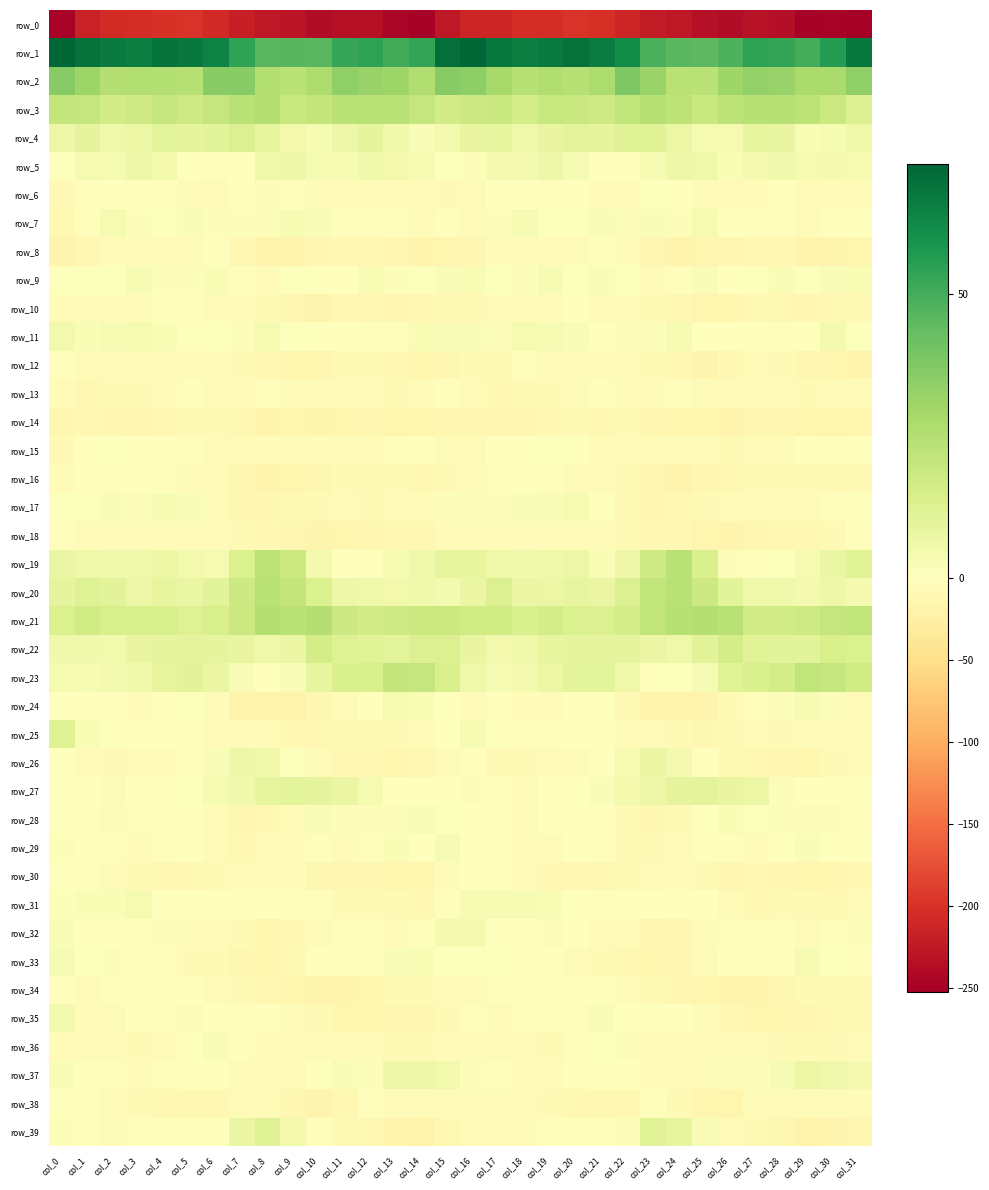

Reading left to right, extract all data points from this chart.

row_0: col_0=-246.4	col_1=-215.7	col_2=-206.0	col_3=-203.0	col_4=-200.5	col_5=-197.7	col_6=-207.7	col_7=-218.0	col_8=-226.3	col_9=-229.9	col_10=-237.7	col_11=-233.9	col_12=-232.8	col_13=-245.6	col_14=-249.6	col_15=-226.0	col_16=-210.9	col_17=-212.1	col_18=-203.3	col_19=-203.3	col_20=-197.7	col_21=-200.9	col_22=-211.7	col_23=-222.2	col_24=-226.2	col_25=-234.3	col_26=-237.3	col_27=-232.1	col_28=-236.2	col_29=-249.7	col_30=-247.3	col_31=-252.1
row_1: col_0=72.9	col_1=69.1	col_2=66.9	col_3=65.9	col_4=69.3	col_5=67.5	col_6=64.6	col_7=53.6	col_8=45.9	col_9=46.3	col_10=45.8	col_11=52.5	col_12=54.6	col_13=50.4	col_14=53.0	col_15=70.2	col_16=72.6	col_17=67.9	col_18=65.9	col_19=66.9	col_20=69.6	col_21=66.5	col_22=61.6	col_23=48.9	col_24=46.1	col_25=45.5	col_26=48.0	col_27=54.3	col_28=53.3	col_29=49.9	col_30=56.1	col_31=67.3
row_2: col_0=36.3	col_1=31.2	col_2=25.0	col_3=25.2	col_4=25.5	col_5=24.3	col_6=35.3	col_7=35.5	col_8=25.3	col_9=22.9	col_10=26.5	col_11=33.8	col_12=32.2	col_13=30.5	col_14=26.1	col_15=36.2	col_16=34.6	col_17=28.6	col_18=24.0	col_19=26.1	col_20=24.4	col_21=27.1	col_22=38.0	col_23=31.4	col_24=23.9	col_25=23.0	col_26=30.5	col_27=33.2	col_28=32.1	col_29=27.8	col_30=27.7	col_31=33.9
row_3: col_0=20.9	col_1=20.4	col_2=16.4	col_3=17.5	col_4=20.3	col_5=17.4	col_6=20.4	col_7=23.2	col_8=24.6	col_9=19.5	col_10=20.9	col_11=23.9	col_12=23.8	col_13=23.8	col_14=20.1	col_15=16.2	col_16=18.2	col_17=19.2	col_18=15.6	col_19=19.6	col_20=19.2	col_21=17.4	col_22=21.6	col_23=24.2	col_24=22.5	col_25=19.2	col_26=22.5	col_27=24.0	col_28=24.0	col_29=22.2	col_30=18.4	col_31=12.5
row_4: col_0=6.4	col_1=9.2	col_2=6.2	col_3=7.2	col_4=9.7	col_5=9.5	col_6=10.4	col_7=12.5	col_8=8.7	col_9=4.6	col_10=3.0	col_11=6.3	col_12=9.1	col_13=5.2	col_14=1.8	col_15=4.0	col_16=8.5	col_17=8.7	col_18=5.9	col_19=8.5	col_20=9.8	col_21=9.2	col_22=11.8	col_23=11.6	col_24=6.8	col_25=4.0	col_26=3.4	col_27=8.7	col_28=8.0	col_29=2.8	col_30=2.9	col_31=5.9
row_5: col_0=-0.0	col_1=3.5	col_2=3.7	col_3=6.3	col_4=4.8	col_5=0.4	col_6=-2.7	col_7=0.5	col_8=6.2	col_9=6.6	col_10=3.2	col_11=3.1	col_12=5.4	col_13=4.9	col_14=3.3	col_15=1.0	col_16=1.5	col_17=4.2	col_18=4.5	col_19=6.3	col_20=3.1	col_21=-1.4	col_22=-1.9	col_23=2.9	col_24=6.5	col_25=5.7	col_26=2.6	col_27=4.2	col_28=5.4	col_29=3.9	col_30=4.4	col_31=4.0
row_6: col_0=-8.6	col_1=-3.2	col_2=-1.2	col_3=-1.8	col_4=-2.7	col_5=-4.8	col_6=-5.8	col_7=-1.9	col_8=1.4	col_9=-2.3	col_10=-7.1	col_11=-5.1	col_12=-4.1	col_13=-4.3	col_14=-5.0	col_15=-8.1	col_16=-7.1	col_17=-1.3	col_18=-1.7	col_19=-2.3	col_20=-3.4	col_21=-5.5	col_22=-5.1	col_23=0.9	col_24=0.1	col_25=-4.5	col_26=-6.2	col_27=-5.0	col_28=-3.7	col_29=-5.5	col_30=-4.3	col_31=-7.6
row_7: col_0=-11.6	col_1=-2.1	col_2=3.5	col_3=1.4	col_4=0.9	col_5=2.3	col_6=1.7	col_7=1.1	col_8=1.2	col_9=3.4	col_10=1.9	col_11=-2.1	col_12=-2.7	col_13=-3.3	col_14=-4.1	col_15=-3.8	col_16=-6.2	col_17=1.6	col_18=2.9	col_19=1.0	col_20=1.1	col_21=2.1	col_22=1.2	col_23=1.9	col_24=1.2	col_25=3.5	col_26=0.5	col_27=-3.2	col_28=-2.6	col_29=-4.0	col_30=-2.9	col_31=-0.5
row_8: col_0=-17.2	col_1=-10.0	col_2=-7.1	col_3=-7.3	col_4=-7.6	col_5=-4.5	col_6=-3.8	col_7=-10.1	col_8=-16.4	col_9=-16.2	col_10=-12.9	col_11=-11.3	col_12=-9.9	col_13=-13.8	col_14=-17.0	col_15=-14.7	col_16=-13.2	col_17=-7.6	col_18=-7.3	col_19=-7.2	col_20=-7.0	col_21=-3.7	col_22=-5.8	col_23=-12.3	col_24=-17.5	col_25=-14.5	col_26=-12.8	col_27=-10.7	col_28=-10.5	col_29=-16.0	col_30=-16.3	col_31=-14.6
row_9: col_0=0.7	col_1=1.0	col_2=0.6	col_3=2.9	col_4=1.2	col_5=1.3	col_6=2.3	col_7=-2.5	col_8=-4.1	col_9=0.9	col_10=-0.0	col_11=-0.7	col_12=2.3	col_13=1.4	col_14=1.1	col_15=1.9	col_16=2.4	col_17=1.0	col_18=1.5	col_19=3.0	col_20=0.7	col_21=1.9	col_22=1.1	col_23=-4.5	col_24=-2.4	col_25=1.9	col_26=-1.3	col_27=0.6	col_28=2.4	col_29=0.9	col_30=1.9	col_31=2.3
row_10: col_0=-7.4	col_1=-7.3	col_2=-4.8	col_3=-7.0	col_4=-2.0	col_5=-3.6	col_6=-7.6	col_7=-7.0	col_8=-9.8	col_9=-12.8	col_10=-16.2	col_11=-10.8	col_12=-10.5	col_13=-13.2	col_14=-11.7	col_15=-9.2	col_16=-8.1	col_17=-6.1	col_18=-5.8	col_19=-5.7	col_20=-1.0	col_21=-5.8	col_22=-7.2	col_23=-8.2	col_24=-10.4	col_25=-14.9	col_26=-14.5	col_27=-9.4	col_28=-11.7	col_29=-13.4	col_30=-10.3	col_31=-9.7
row_11: col_0=5.1	col_1=2.4	col_2=3.3	col_3=3.5	col_4=2.4	col_5=0.4	col_6=0.8	col_7=1.5	col_8=3.5	col_9=0.8	col_10=-1.8	col_11=-0.7	col_12=-2.2	col_13=-3.2	col_14=2.8	col_15=2.1	col_16=1.9	col_17=1.7	col_18=3.7	col_19=3.1	col_20=1.9	col_21=0.2	col_22=1.5	col_23=1.5	col_24=3.4	col_25=-1.1	col_26=-1.2	col_27=-0.8	col_28=-3.3	col_29=-1.3	col_30=4.0	col_31=0.8
row_12: col_0=-2.8	col_1=-7.5	col_2=-4.0	col_3=-4.0	col_4=-6.5	col_5=-5.2	col_6=-5.6	col_7=-9.1	col_8=-10.0	col_9=-14.7	col_10=-14.0	col_11=-8.3	col_12=-7.9	col_13=-10.5	col_14=-14.7	col_15=-12.4	col_16=-8.7	col_17=-8.1	col_18=-2.6	col_19=-6.3	col_20=-5.3	col_21=-5.2	col_22=-6.9	col_23=-9.6	col_24=-11.0	col_25=-16.2	col_26=-11.7	col_27=-7.6	col_28=-8.4	col_29=-13.0	col_30=-15.3	col_31=-16.3
row_13: col_0=-5.8	col_1=-10.2	col_2=-8.6	col_3=-8.3	col_4=-6.5	col_5=-3.5	col_6=-4.1	col_7=-5.6	col_8=-3.9	col_9=-5.1	col_10=-7.3	col_11=-6.5	col_12=-6.2	col_13=-8.4	col_14=-6.8	col_15=-3.7	col_16=-7.6	col_17=-11.1	col_18=-8.0	col_19=-8.4	col_20=-4.8	col_21=-3.8	col_22=-4.7	col_23=-5.5	col_24=-3.5	col_25=-6.8	col_26=-6.5	col_27=-6.6	col_28=-6.6	col_29=-9.0	col_30=-5.7	col_31=-7.6
row_14: col_0=-13.3	col_1=-11.6	col_2=-12.2	col_3=-12.1	col_4=-10.7	col_5=-9.5	col_6=-9.3	col_7=-10.9	col_8=-16.2	col_9=-14.6	col_10=-16.4	col_11=-14.4	col_12=-12.7	col_13=-14.3	col_14=-14.3	col_15=-12.6	col_16=-12.3	col_17=-12.3	col_18=-12.5	col_19=-11.3	col_20=-9.8	col_21=-10.1	col_22=-9.0	col_23=-13.2	col_24=-15.3	col_25=-15.5	col_26=-16.3	col_27=-13.5	col_28=-13.1	col_29=-14.6	col_30=-14.5	col_31=-14.1
row_15: col_0=-8.2	col_1=-1.4	col_2=0.8	col_3=0.4	col_4=0.2	col_5=-2.9	col_6=-4.9	col_7=-4.9	col_8=-7.4	col_9=-4.4	col_10=-7.6	col_11=-7.7	col_12=-5.2	col_13=-2.7	col_14=-1.8	col_15=-6.4	col_16=-6.0	col_17=-0.2	col_18=0.3	col_19=1.1	col_20=-0.8	col_21=-4.2	col_22=-4.5	col_23=-5.8	col_24=-6.8	col_25=-4.6	col_26=-8.5	col_27=-6.7	col_28=-4.4	col_29=-1.6	col_30=-2.5	col_31=-1.5
row_16: col_0=-6.6	col_1=-2.8	col_2=-2.1	col_3=-1.8	col_4=-3.3	col_5=-5.5	col_6=-7.7	col_7=-12.2	col_8=-16.4	col_9=-14.8	col_10=-12.6	col_11=-9.4	col_12=-9.0	col_13=-8.2	col_14=-11.4	col_15=-8.8	col_16=-6.9	col_17=-2.3	col_18=-1.9	col_19=-2.3	col_20=-4.0	col_21=-6.4	col_22=-9.0	col_23=-13.4	col_24=-16.7	col_25=-13.4	col_26=-11.3	col_27=-9.0	col_28=-8.4	col_29=-9.4	col_30=-11.3	col_31=-7.9
row_17: col_0=0.6	col_1=0.7	col_2=2.3	col_3=1.3	col_4=3.3	col_5=1.8	col_6=-5.5	col_7=-11.9	col_8=-12.6	col_9=-9.3	col_10=-8.8	col_11=-6.9	col_12=-8.5	col_13=-6.2	col_14=-4.7	col_15=1.5	col_16=1.5	col_17=1.7	col_18=2.0	col_19=1.7	col_20=3.5	col_21=-0.5	col_22=-8.7	col_23=-13.0	col_24=-11.4	col_25=-8.8	col_26=-7.7	col_27=-7.4	col_28=-7.8	col_29=-5.5	col_30=-3.6	col_31=-0.7
row_18: col_0=-3.4	col_1=-6.6	col_2=-6.3	col_3=-4.0	col_4=-4.3	col_5=-7.0	col_6=-7.7	col_7=-9.0	col_8=-11.6	col_9=-13.2	col_10=-16.8	col_11=-14.8	col_12=-11.9	col_13=-10.7	col_14=-10.6	col_15=-4.5	col_16=-4.0	col_17=-6.7	col_18=-5.2	col_19=-4.1	col_20=-5.1	col_21=-7.5	col_22=-8.0	col_23=-10.3	col_24=-11.5	col_25=-14.9	col_26=-16.4	col_27=-13.6	col_28=-10.9	col_29=-11.4	col_30=-9.1	col_31=-3.6
row_19: col_0=7.5	col_1=5.7	col_2=5.4	col_3=5.4	col_4=7.1	col_5=4.6	col_6=3.5	col_7=13.5	col_8=22.5	col_9=18.8	col_10=4.4	col_11=-0.9	col_12=-0.7	col_13=2.9	col_14=5.6	col_15=8.7	col_16=8.7	col_17=5.8	col_18=5.3	col_19=5.8	col_20=7.0	col_21=2.7	col_22=6.5	col_23=17.3	col_24=23.0	col_25=13.9	col_26=1.3	col_27=-1.4	col_28=0.6	col_29=3.6	col_30=7.9	col_31=11.3
row_20: col_0=9.3	col_1=12.1	col_2=10.3	col_3=6.5	col_4=9.0	col_5=7.6	col_6=10.3	col_7=18.2	col_8=23.6	col_9=20.5	col_10=13.3	col_11=6.5	col_12=5.5	col_13=4.7	col_14=5.5	col_15=4.1	col_16=7.5	col_17=12.8	col_18=7.9	col_19=7.3	col_20=8.9	col_21=7.5	col_22=12.9	col_23=21.2	col_24=23.5	col_25=18.2	col_26=10.5	col_27=5.3	col_28=5.4	col_29=4.2	col_30=6.3	col_31=4.1
row_21: col_0=13.5	col_1=16.7	col_2=14.6	col_3=14.7	col_4=14.7	col_5=12.3	col_6=14.3	col_7=18.6	col_8=24.6	col_9=23.8	col_10=25.0	col_11=18.2	col_12=16.2	col_13=17.3	col_14=18.3	col_15=18.4	col_16=16.7	col_17=16.7	col_18=13.9	col_19=15.4	col_20=13.6	col_21=12.6	col_22=15.6	col_23=21.6	col_24=24.0	col_25=24.9	col_26=23.4	col_27=16.2	col_28=16.7	col_29=17.5	col_30=20.3	col_31=21.2
row_22: col_0=5.5	col_1=5.2	col_2=5.1	col_3=8.1	col_4=9.2	col_5=9.6	col_6=9.3	col_7=8.2	col_8=6.0	col_9=7.5	col_10=15.7	col_11=12.4	col_12=10.9	col_13=10.2	col_14=12.8	col_15=13.1	col_16=8.5	col_17=4.9	col_18=6.2	col_19=8.6	col_20=9.6	col_21=9.5	col_22=9.2	col_23=7.6	col_24=5.9	col_25=10.4	col_26=15.5	col_27=11.3	col_28=10.5	col_29=10.4	col_30=14.7	col_31=13.6
row_23: col_0=3.8	col_1=3.1	col_2=4.2	col_3=5.6	col_4=9.0	col_5=10.5	col_6=7.9	col_7=1.7	col_8=0.1	col_9=2.0	col_10=8.7	col_11=13.7	col_12=14.0	col_13=20.5	col_14=20.2	col_15=14.8	col_16=5.9	col_17=3.3	col_18=4.2	col_19=6.9	col_20=10.1	col_21=9.7	col_22=6.0	col_23=0.2	col_24=0.8	col_25=3.1	col_26=11.3	col_27=13.9	col_28=15.9	col_29=21.5	col_30=20.4	col_31=17.0
row_24: col_0=0.1	col_1=-2.8	col_2=-2.8	col_3=-5.0	col_4=-2.2	col_5=0.7	col_6=-5.0	col_7=-16.0	col_8=-18.3	col_9=-18.6	col_10=-12.2	col_11=-5.6	col_12=-0.5	col_13=3.5	col_14=2.3	col_15=-1.7	col_16=-4.2	col_17=-2.8	col_18=-4.1	col_19=-4.6	col_20=-0.6	col_21=-0.0	col_22=-9.5	col_23=-17.7	col_24=-18.2	col_25=-17.6	col_26=-9.3	col_27=-3.7	col_28=1.7	col_29=3.3	col_30=1.5	col_31=-4.3
row_25: col_0=12.1	col_1=2.6	col_2=-1.7	col_3=-1.8	col_4=-1.4	col_5=0.4	col_6=-4.6	col_7=-7.0	col_8=-7.9	col_9=-11.7	col_10=-10.5	col_11=-8.4	col_12=-8.0	col_13=-8.1	col_14=-5.6	col_15=-1.4	col_16=3.2	col_17=-0.0	col_18=-2.0	col_19=-2.2	col_20=-0.6	col_21=-0.4	col_22=-6.6	col_23=-7.1	col_24=-9.3	col_25=-12.0	col_26=-9.6	col_27=-7.8	col_28=-8.2	col_29=-7.0	col_30=-5.0	col_31=-5.8
row_26: col_0=0.5	col_1=-6.1	col_2=-9.8	col_3=-5.9	col_4=-6.5	col_5=-3.7	col_6=1.9	col_7=6.8	col_8=5.6	col_9=0.7	col_10=-6.8	col_11=-10.3	col_12=-11.5	col_13=-14.2	col_14=-11.2	col_15=-4.4	col_16=-2.0	col_17=-9.1	col_18=-8.5	col_19=-5.8	col_20=-6.4	col_21=-1.5	col_22=3.9	col_23=7.4	col_24=4.1	col_25=-2.0	col_26=-9.5	col_27=-10.2	col_28=-12.8	col_29=-13.9	col_30=-9.3	col_31=-5.4
row_27: col_0=-0.0	col_1=-0.3	col_2=-4.7	col_3=-0.8	col_4=-0.6	col_5=0.7	col_6=3.6	col_7=5.3	col_8=8.7	col_9=10.2	col_10=9.1	col_11=7.7	col_12=3.8	col_13=-0.5	col_14=-0.3	col_15=-1.3	col_16=1.5	col_17=-2.4	col_18=-4.1	col_19=0.3	col_20=-0.9	col_21=1.8	col_22=4.6	col_23=6.4	col_24=9.7	col_25=10.0	col_26=8.2	col_27=7.0	col_28=1.4	col_29=-0.2	col_30=-0.7	col_31=-1.1
row_28: col_0=-1.6	col_1=-2.0	col_2=-4.0	col_3=-2.7	col_4=-1.6	col_5=-1.7	col_6=-5.3	col_7=-12.0	col_8=-11.3	col_9=-5.4	col_10=2.3	col_11=1.6	col_12=1.3	col_13=1.6	col_14=1.9	col_15=1.1	col_16=-0.9	col_17=-2.0	col_18=-4.6	col_19=-1.6	col_20=-1.6	col_21=-2.2	col_22=-7.9	col_23=-12.5	col_24=-9.4	col_25=-1.8	col_26=2.8	col_27=0.8	col_28=1.5	col_29=1.7	col_30=1.4	col_31=-2.8
row_29: col_0=1.5	col_1=-0.2	col_2=-2.7	col_3=-7.0	col_4=-2.2	col_5=-1.5	col_6=-6.7	col_7=-10.2	col_8=-7.0	col_9=-4.9	col_10=-2.8	col_11=-4.2	col_12=-3.2	col_13=2.3	col_14=-0.3	col_15=2.9	col_16=0.1	col_17=0.4	col_18=-5.4	col_19=-5.9	col_20=-1.0	col_21=-3.1	col_22=-8.6	col_23=-9.3	col_24=-6.1	col_25=-3.8	col_26=-2.4	col_27=-5.0	col_28=-1.0	col_29=1.9	col_30=-0.3	col_31=-0.8
row_30: col_0=-0.1	col_1=-2.0	col_2=-5.0	col_3=-9.1	col_4=-11.2	col_5=-10.9	col_6=-9.7	col_7=-5.8	col_8=-5.6	col_9=-7.3	col_10=-12.2	col_11=-12.0	col_12=-12.8	col_13=-13.9	col_14=-15.7	col_15=-5.2	col_16=-0.4	col_17=-2.1	col_18=-6.7	col_19=-10.3	col_20=-11.3	col_21=-10.4	col_22=-8.7	col_23=-4.5	col_24=-6.2	col_25=-8.9	col_26=-12.9	col_27=-11.4	col_28=-13.7	col_29=-14.8	col_30=-14.9	col_31=-10.6
row_31: col_0=1.3	col_1=2.8	col_2=2.6	col_3=3.7	col_4=-0.6	col_5=-2.0	col_6=-3.3	col_7=-2.2	col_8=-2.1	col_9=-2.3	col_10=-3.3	col_11=-9.2	col_12=-9.5	col_13=-9.1	col_14=-10.7	col_15=-2.3	col_16=2.9	col_17=3.3	col_18=3.3	col_19=2.4	col_20=-1.6	col_21=-2.1	col_22=-3.6	col_23=-1.6	col_24=-2.8	col_25=-1.6	col_26=-5.6	col_27=-9.9	col_28=-9.2	col_29=-9.6	col_30=-10.3	col_31=-5.3
row_32: col_0=2.8	col_1=-0.7	col_2=-1.6	col_3=0.5	col_4=1.3	col_5=-4.1	col_6=-4.5	col_7=-9.8	col_8=-15.2	col_9=-9.9	col_10=-5.4	col_11=-2.2	col_12=-2.9	col_13=-4.4	col_14=-3.3	col_15=4.3	col_16=4.1	col_17=-1.4	col_18=-0.6	col_19=1.2	col_20=-0.5	col_21=-4.9	col_22=-5.7	col_23=-12.7	col_24=-13.8	col_25=-7.7	col_26=-3.8	col_27=-2.2	col_28=-3.3	col_29=-4.8	col_30=-2.1	col_31=1.4
row_33: col_0=3.2	col_1=1.0	col_2=1.2	col_3=-1.2	col_4=-3.3	col_5=-8.0	col_6=-9.7	col_7=-13.7	col_8=-15.3	col_9=-9.1	col_10=-2.9	col_11=-1.5	col_12=-3.8	col_13=2.0	col_14=2.6	col_15=0.2	col_16=0.7	col_17=0.9	col_18=0.6	col_19=-1.7	col_20=-5.1	col_21=-9.1	col_22=-10.9	col_23=-15.4	col_24=-13.7	col_25=-6.2	col_26=-1.7	col_27=-2.8	col_28=-2.2	col_29=3.3	col_30=0.8	col_31=-2.7
row_34: col_0=-3.1	col_1=-4.1	col_2=-2.5	col_3=-2.6	col_4=-1.9	col_5=-0.5	col_6=-5.7	col_7=-8.5	col_8=-11.3	col_9=-14.7	col_10=-16.8	col_11=-16.8	col_12=-14.1	col_13=-8.6	col_14=-8.9	col_15=-7.9	col_16=-6.2	col_17=-3.9	col_18=-2.2	col_19=-2.6	col_20=-1.0	col_21=-1.9	col_22=-7.0	col_23=-9.6	col_24=-12.1	col_25=-15.7	col_26=-17.0	col_27=-16.4	col_28=-11.8	col_29=-8.4	col_30=-9.4	col_31=-9.1
row_35: col_0=4.0	col_1=-4.5	col_2=-5.6	col_3=0.0	col_4=-3.7	col_5=1.6	col_6=-0.6	col_7=-2.3	col_8=-0.1	col_9=-4.1	col_10=-9.2	col_11=-14.1	col_12=-15.3	col_13=-12.7	col_14=-12.3	col_15=-8.6	col_16=-3.1	col_17=-7.2	col_18=-2.5	col_19=-1.4	col_20=-2.3	col_21=1.8	col_22=-1.5	col_23=-1.7	col_24=-0.8	col_25=-6.3	col_26=-10.7	col_27=-15.5	col_28=-14.1	col_29=-12.1	col_30=-11.8	col_31=-8.6
row_36: col_0=-7.4	col_1=-7.1	col_2=-7.4	col_3=-8.2	col_4=-5.7	col_5=-0.1	col_6=2.0	col_7=-3.2	col_8=-5.6	col_9=-4.5	col_10=-5.0	col_11=-4.7	col_12=-7.1	col_13=-8.7	col_14=-8.0	col_15=-7.3	col_16=-6.4	col_17=-7.3	col_18=-7.4	col_19=-8.6	col_20=-3.1	col_21=1.0	col_22=1.5	col_23=-5.2	col_24=-4.7	col_25=-4.9	col_26=-4.4	col_27=-5.4	col_28=-8.0	col_29=-8.6	col_30=-7.9	col_31=-7.0
row_37: col_0=2.1	col_1=0.4	col_2=-3.5	col_3=-6.3	col_4=-3.5	col_5=-1.8	col_6=0.2	col_7=-4.9	col_8=-7.2	col_9=-6.1	col_10=-1.0	col_11=1.9	col_12=1.7	col_13=6.3	col_14=6.4	col_15=4.9	col_16=1.4	col_17=-1.3	col_18=-4.7	col_19=-6.0	col_20=-2.5	col_21=-1.0	col_22=-1.0	col_23=-6.6	col_24=-7.1	col_25=-5.2	col_26=1.3	col_27=1.5	col_28=2.9	col_29=7.3	col_30=5.4	col_31=4.5
row_38: col_0=-1.1	col_1=-3.6	col_2=-6.3	col_3=-8.7	col_4=-10.5	col_5=-10.9	col_6=-10.0	col_7=-6.0	col_8=-5.5	col_9=-13.5	col_10=-15.8	col_11=-10.9	col_12=-3.9	col_13=-6.8	col_14=-6.7	col_15=-4.0	col_16=-4.3	col_17=-5.2	col_18=-6.9	col_19=-9.7	col_20=-10.7	col_21=-10.2	col_22=-10.2	col_23=-3.7	col_24=-8.8	col_25=-15.6	col_26=-15.1	col_27=-7.0	col_28=-4.5	col_29=-7.7	col_30=-6.3	col_31=-7.5
row_39: col_0=1.4	col_1=-3.2	col_2=-6.7	col_3=-3.7	col_4=-0.9	col_5=-3.0	col_6=-0.9	col_7=7.6	col_8=11.6	col_9=5.1	col_10=-3.9	col_11=-9.6	col_12=-10.8	col_13=-17.4	col_14=-17.8	col_15=-10.6	col_16=-5.1	col_17=-5.8	col_18=-5.8	col_19=-2.2	col_20=-1.6	col_21=-2.8	col_22=1.5	col_23=10.9	col_24=9.0	col_25=2.0	col_26=-7.1	col_27=-9.7	col_28=-13.0	col_29=-18.5	col_30=-16.0	col_31=-12.2